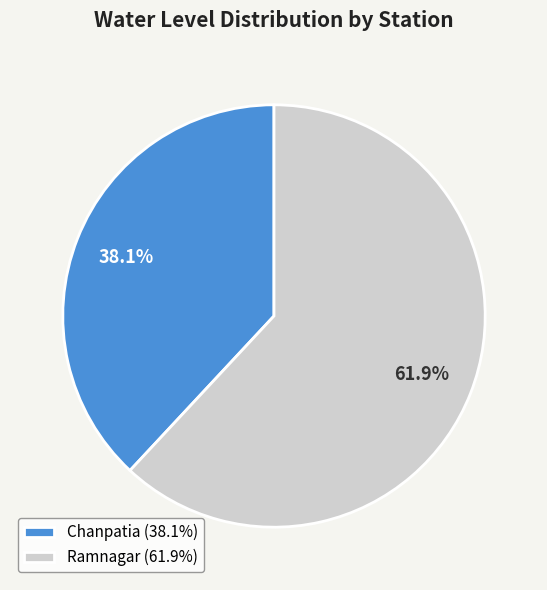

What is the smallest slice in the pie chart?

Chanpatia